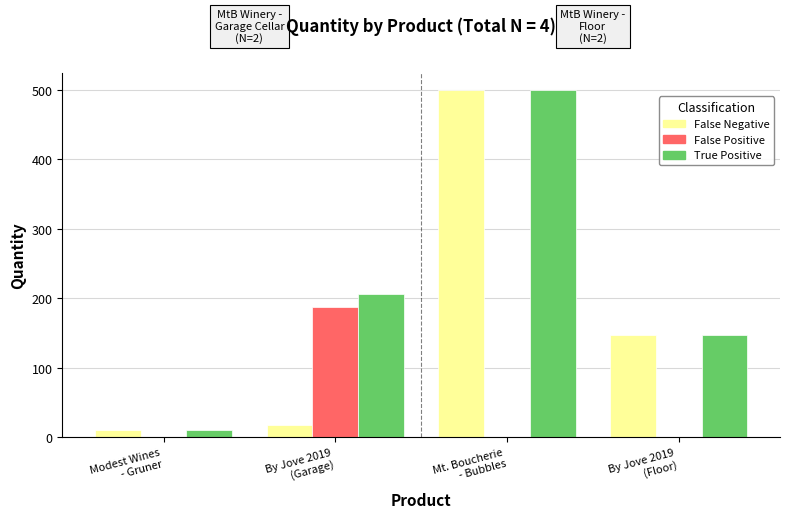

Which series has the largest total across all categories?

True Positive